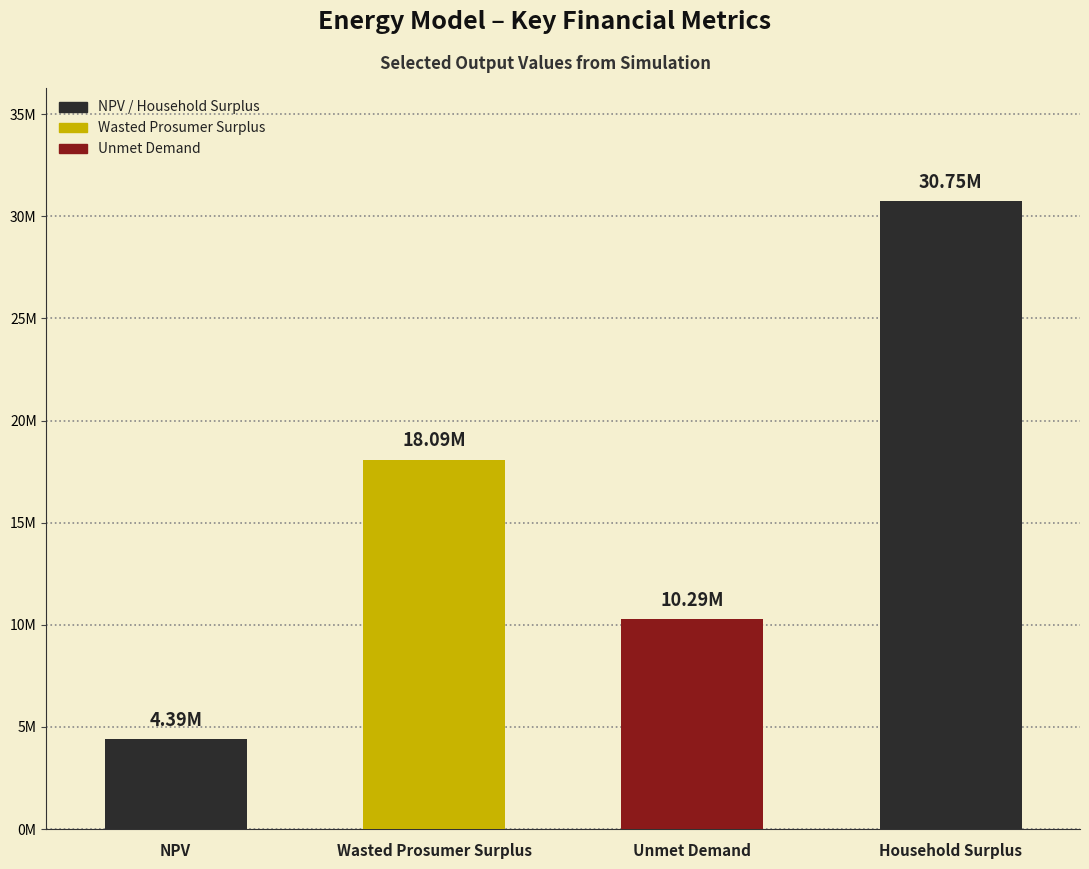

The value at Household Surplus is 21399361.8. True or false?

False